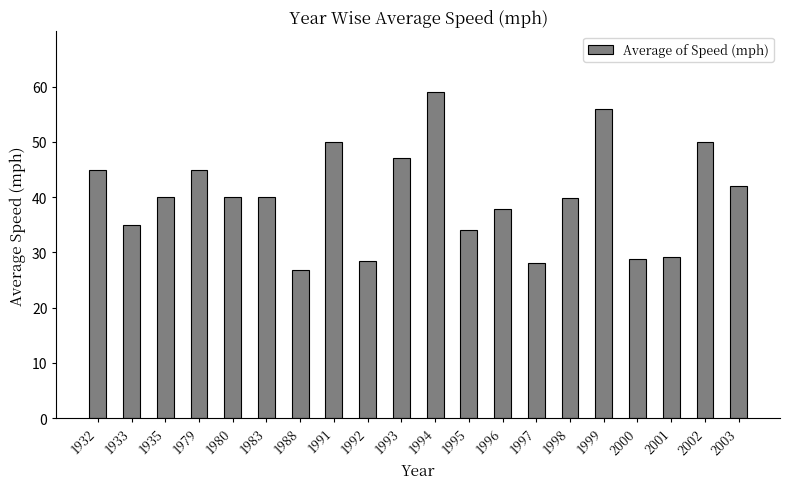

How many series are shown in this chart?

1